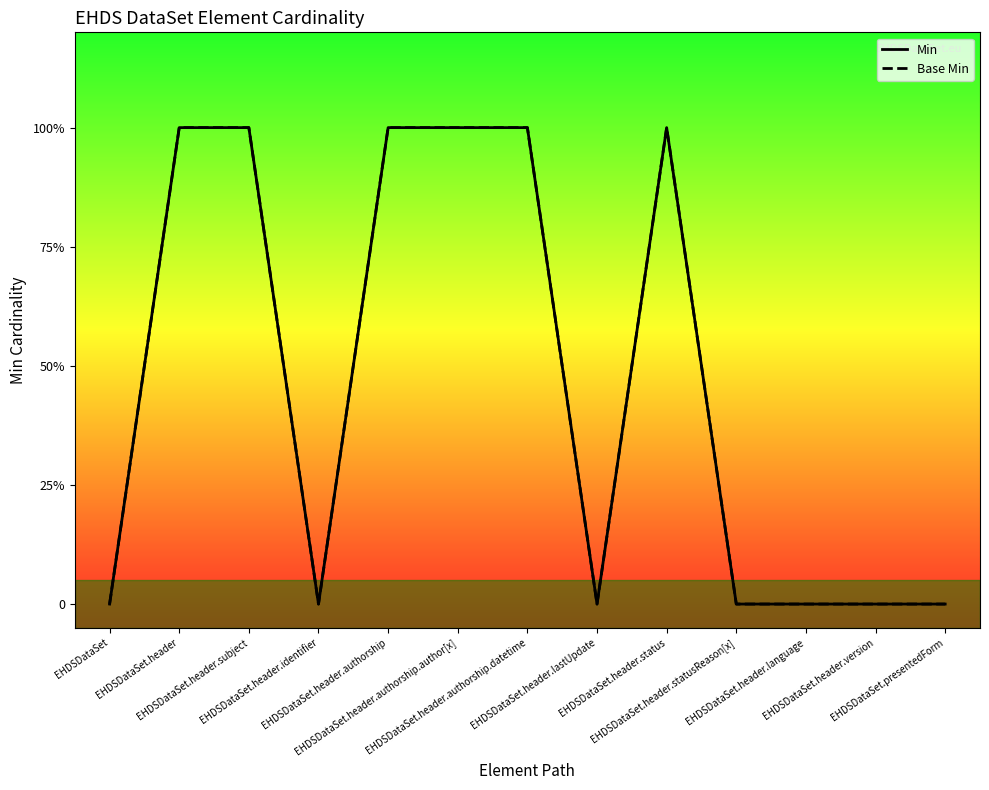

Reading left to right, extract all data points from this chart.

Min: EHDSDataSet=0	EHDSDataSet.header=1	EHDSDataSet.header.subject=1	EHDSDataSet.header.identifier=0	EHDSDataSet.header.authorship=1	EHDSDataSet.header.authorship.author[x]=1	EHDSDataSet.header.authorship.datetime=1	EHDSDataSet.header.lastUpdate=0	EHDSDataSet.header.status=1	EHDSDataSet.header.statusReason[x]=0	EHDSDataSet.header.language=0	EHDSDataSet.header.version=0	EHDSDataSet.presentedForm=0
Base Min: EHDSDataSet=0	EHDSDataSet.header=1	EHDSDataSet.header.subject=1	EHDSDataSet.header.identifier=0	EHDSDataSet.header.authorship=1	EHDSDataSet.header.authorship.author[x]=1	EHDSDataSet.header.authorship.datetime=1	EHDSDataSet.header.lastUpdate=0	EHDSDataSet.header.status=1	EHDSDataSet.header.statusReason[x]=0	EHDSDataSet.header.language=0	EHDSDataSet.header.version=0	EHDSDataSet.presentedForm=0